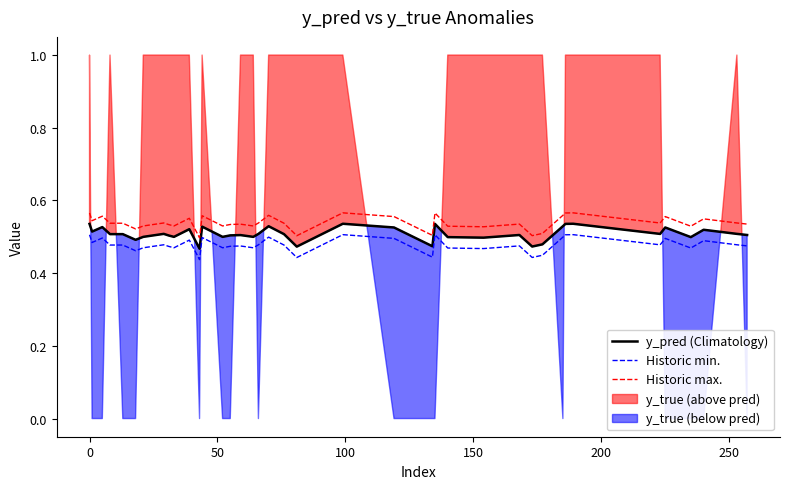

True or false: Historic min. and y_pred (Climatology) cross at least once.

False